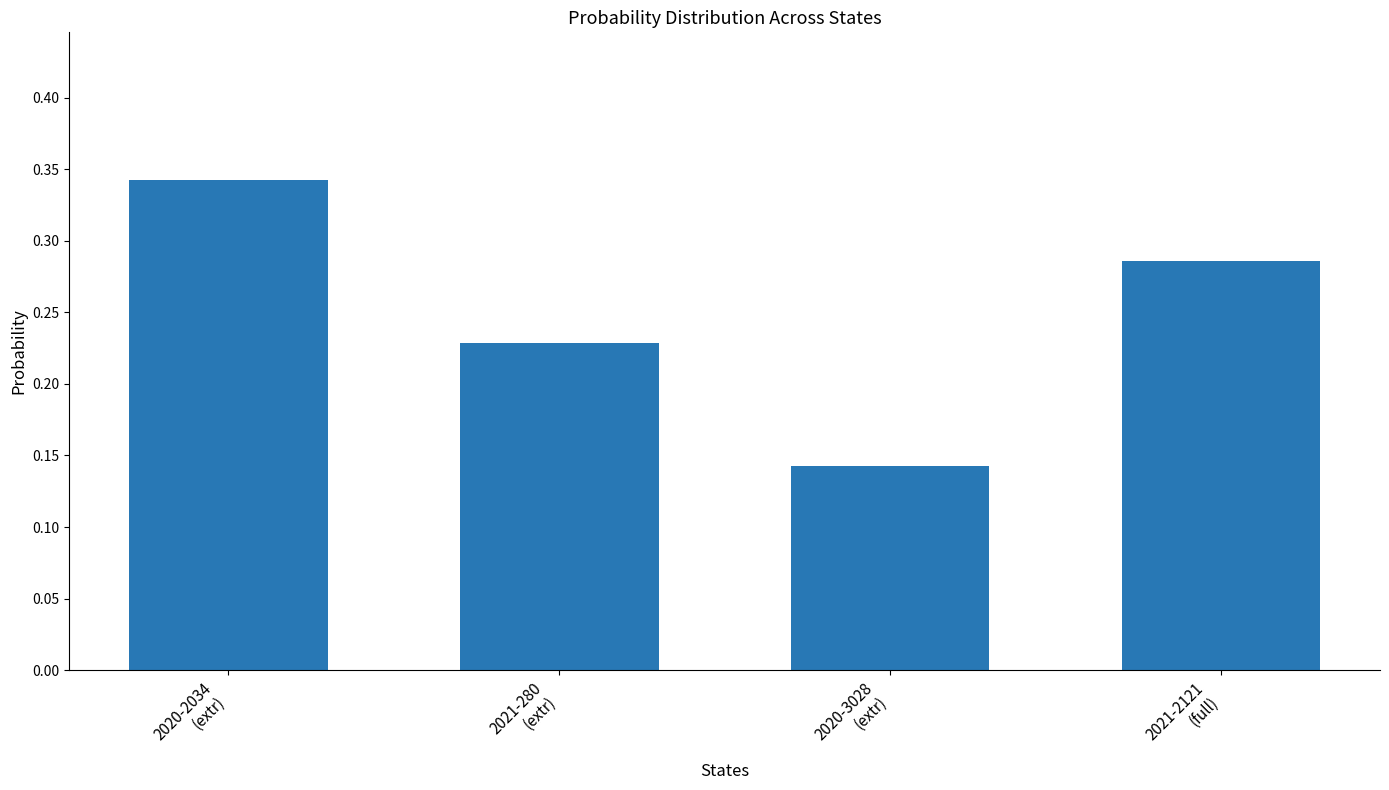

Between 2021-280
(extr) and 2021-2121
(full), which is larger?

2021-2121
(full)